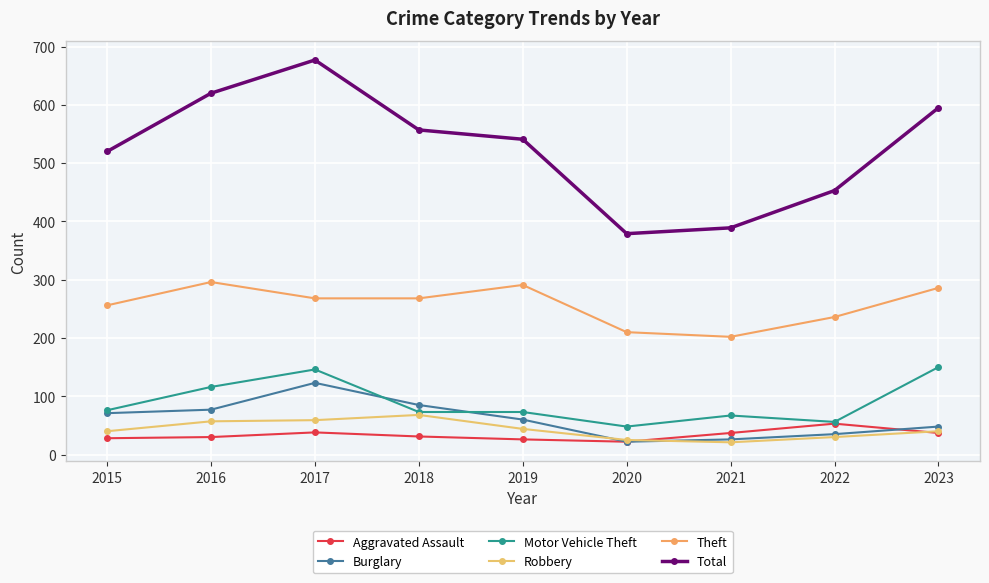

True or false: Theft has more than 2 interior local peaks.

False